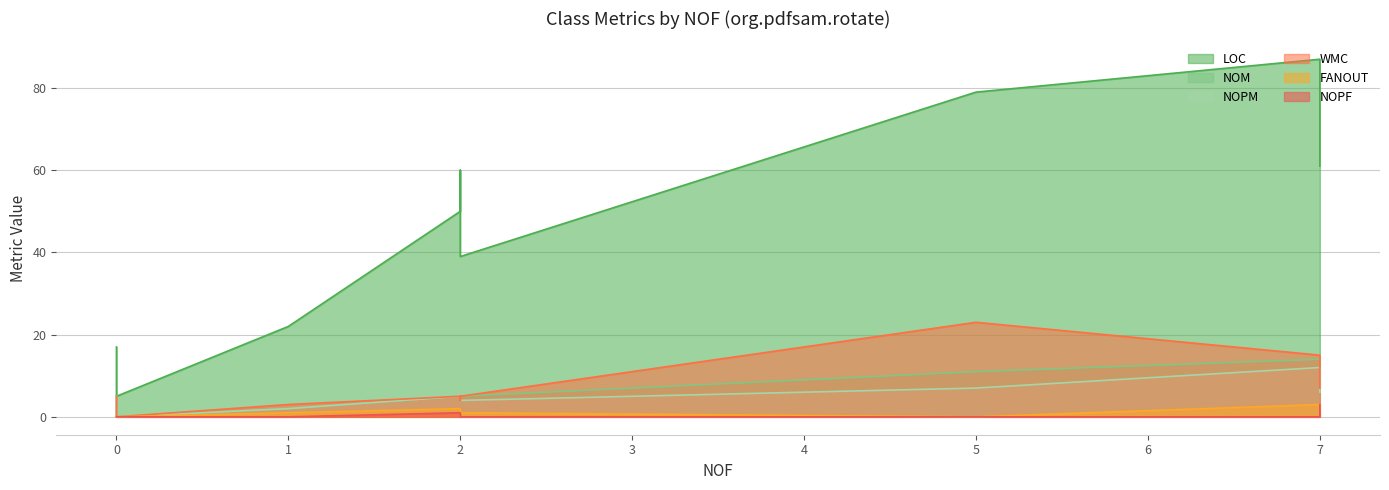

What is the difference between the maximum and minimum values in the NOPM series?

12